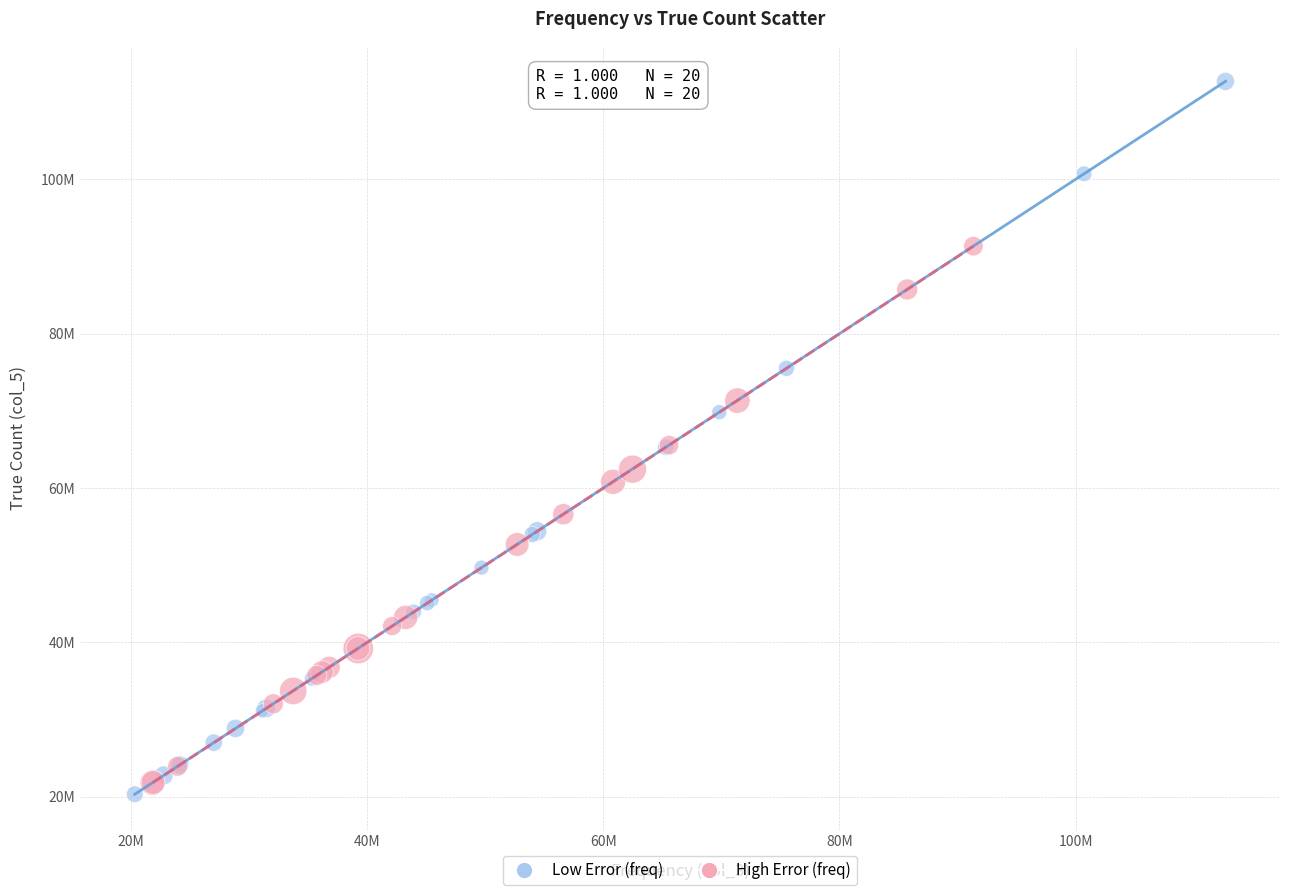

Which series has the largest Y range (max minus min)?

Low Error (freq)